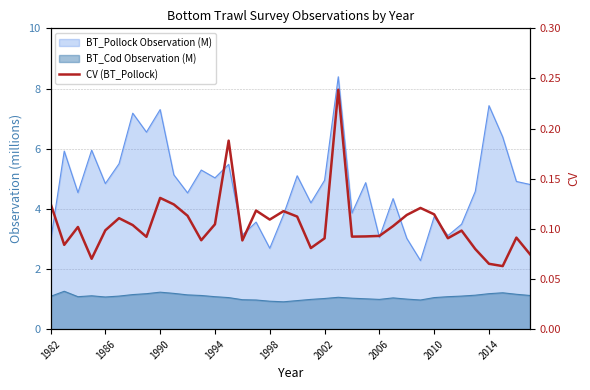

List the labels in order of value, largest first.

21, 13, 2014, 1982, 9, 27, 15, 17, 28, 26, 10, 18, 2002, 16, 12, 2006, 25, 1990, 1998, 30, 24, 23, 22, 2010, 34, 29, 20, 11, 14, 1986, 19, 31, 35, 1994, 32, 33